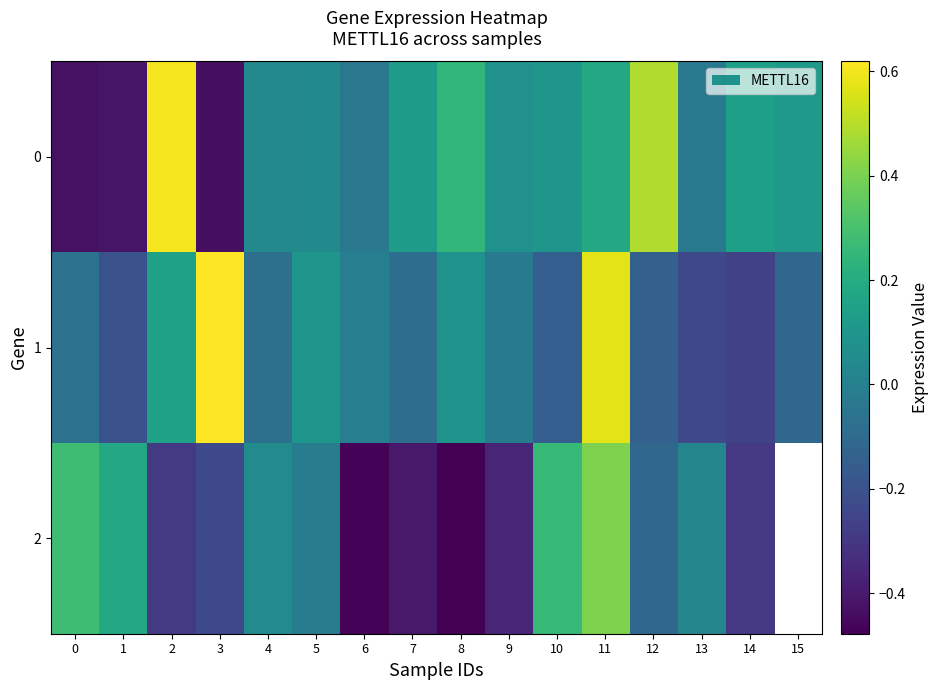

Where is 2 nearest to the value 0?

5